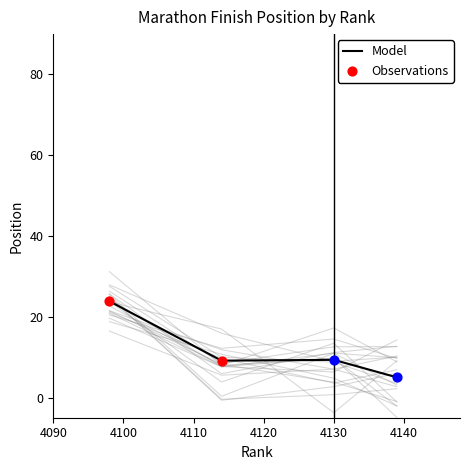

What is the highest value of the Model series?

23.8